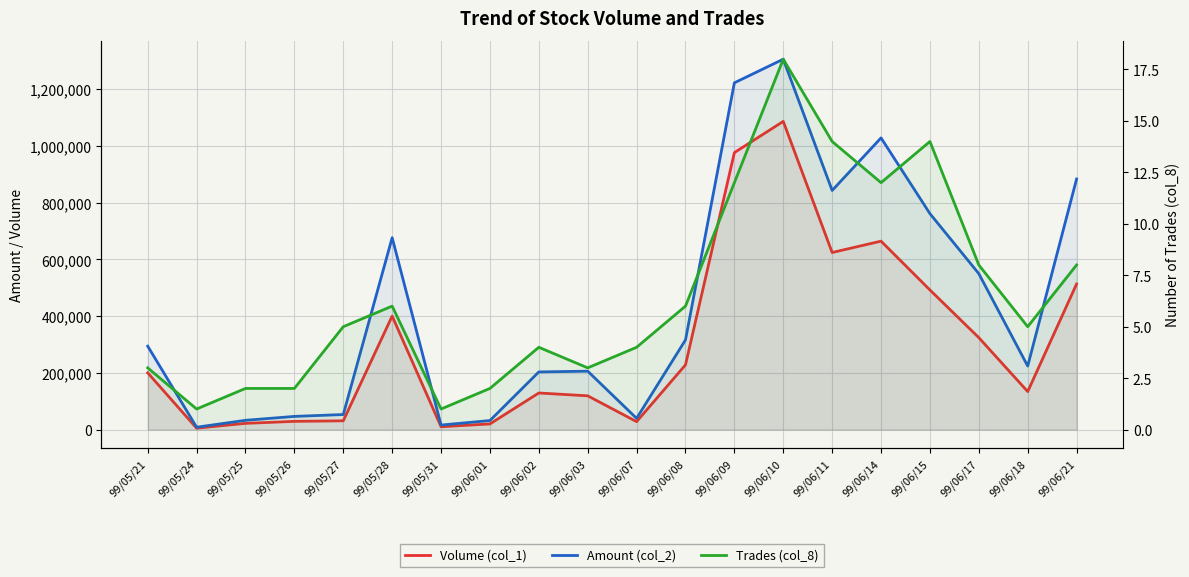

Rank the series by their maximum value, from lowest to highest.

Trades (col_8), Volume (col_1), Amount (col_2)